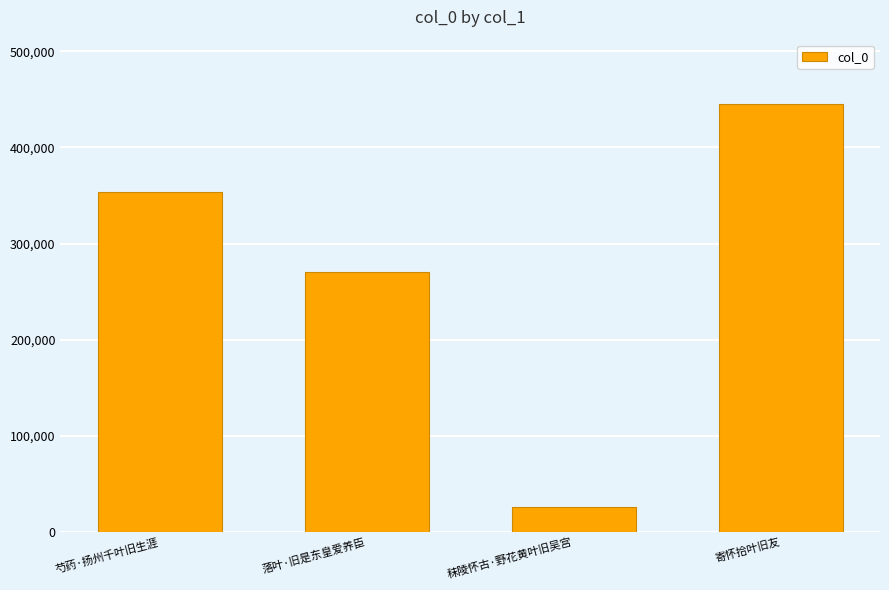

The value at 秣陵怀古·野花黄叶旧吴宫 is 25819. True or false?

True